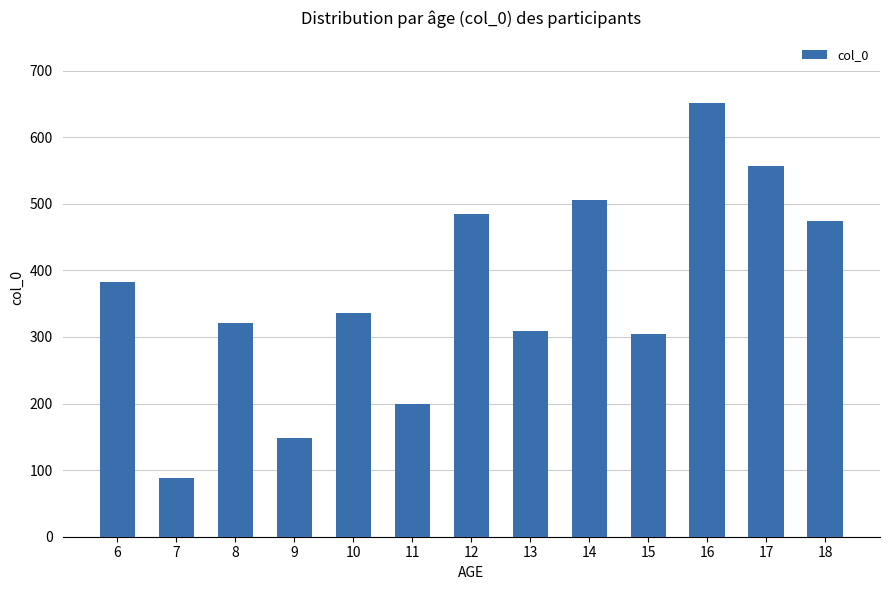

The value at 8 is 321. True or false?

True